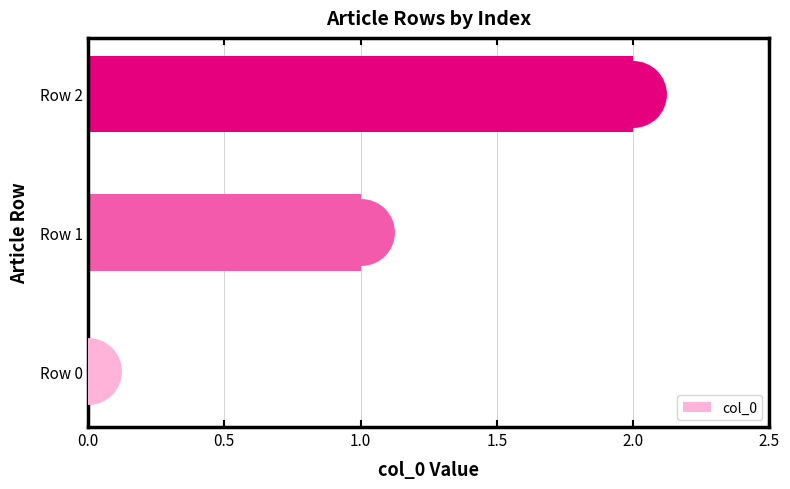

What is the change in value from Row 1 to Row 2?

+1